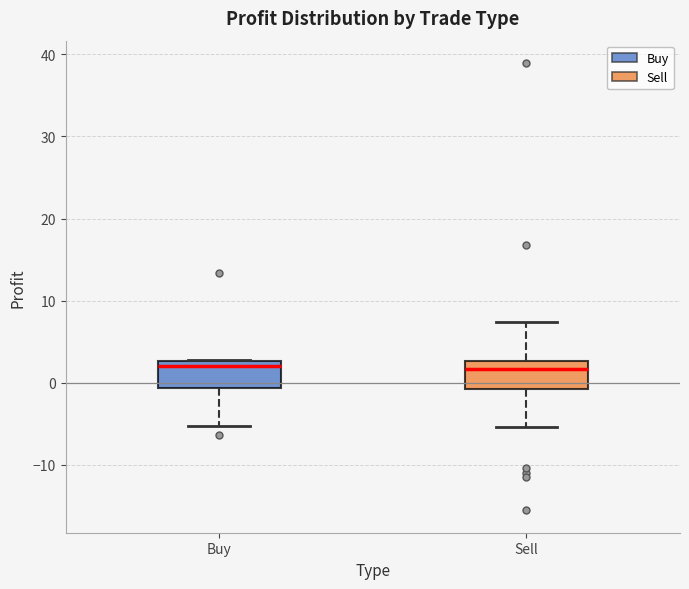

Reading left to right, transcribe this box plot: for each box, give where its median line is, the range the box spans, and where its two whiskers end, as read against the y-axis. The values are not printed on the chart, so give them approximately, as read against the axis.

Buy: median 2, box -1 to 3, whiskers -5 to 3
Sell: median 2, box -1 to 3, whiskers -5 to 7